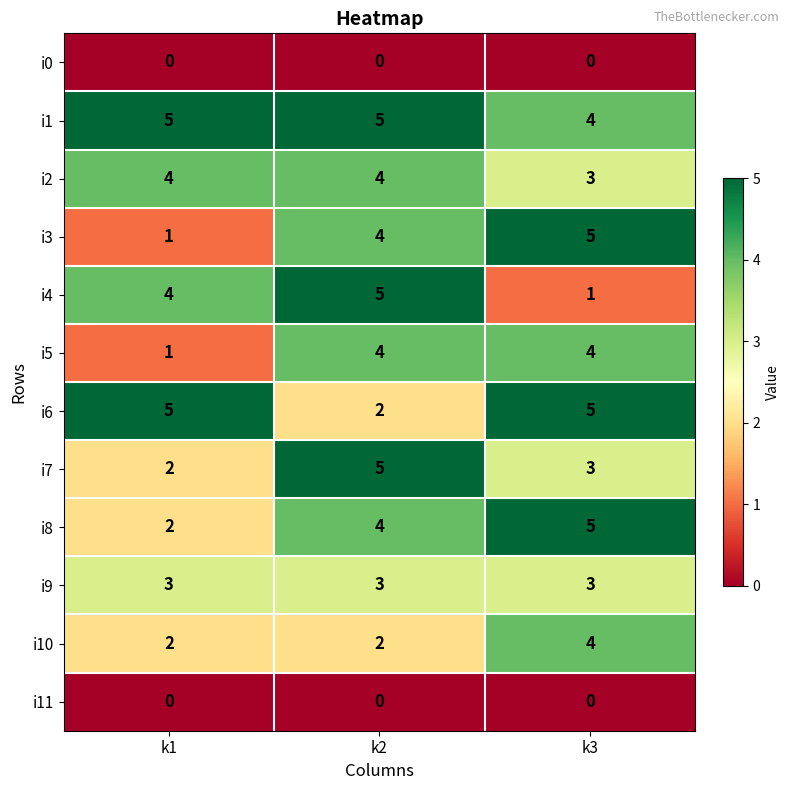

What is the difference between the maximum and minimum values in the i6 series?

3